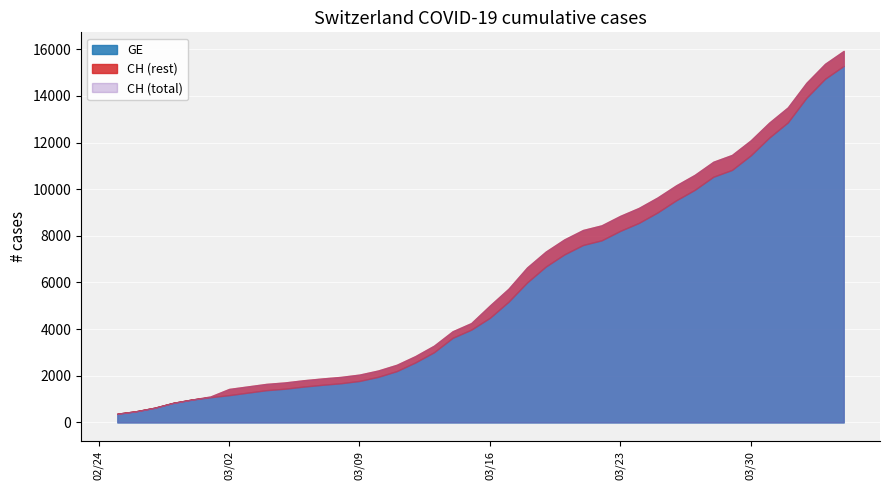

True or false: GE has a value of 4309 at 2020-03-27.

False